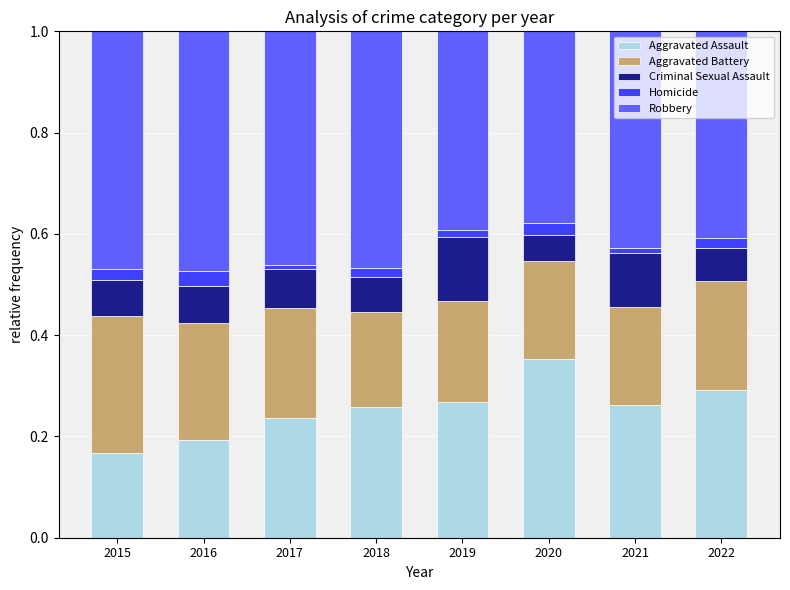

The Aggravated Assault series shows 0.3 at 2018. True or false?

True